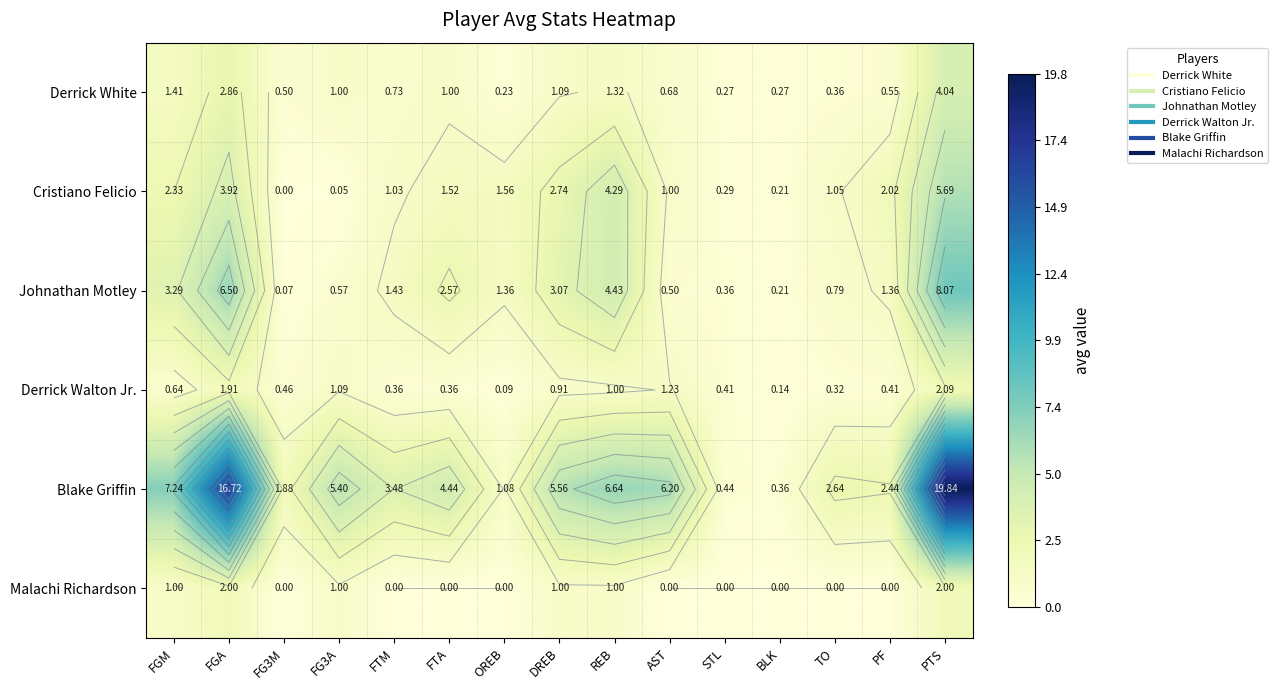

True or false: Johnathan Motley has a value of 0.6 at FG3A.

True